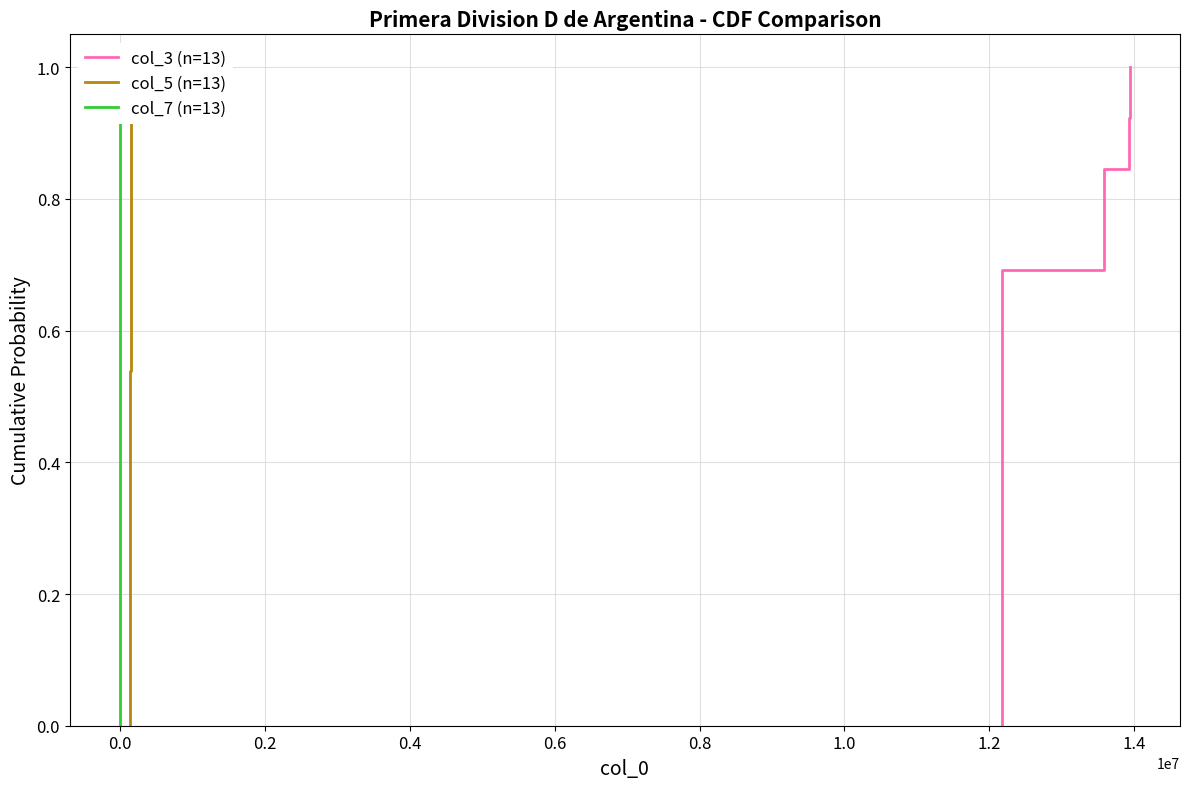

What are all the series names shown in the legend?

col_3 (n=13), col_5 (n=13), col_7 (n=13)